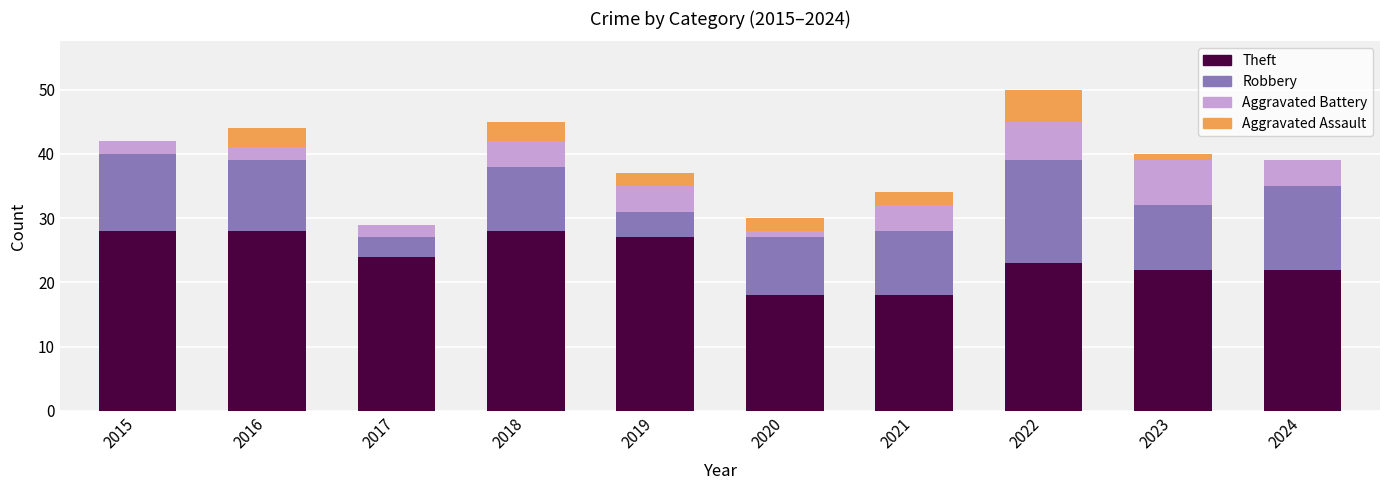

Are the bars grouped side by side (vs. stacked)?

No